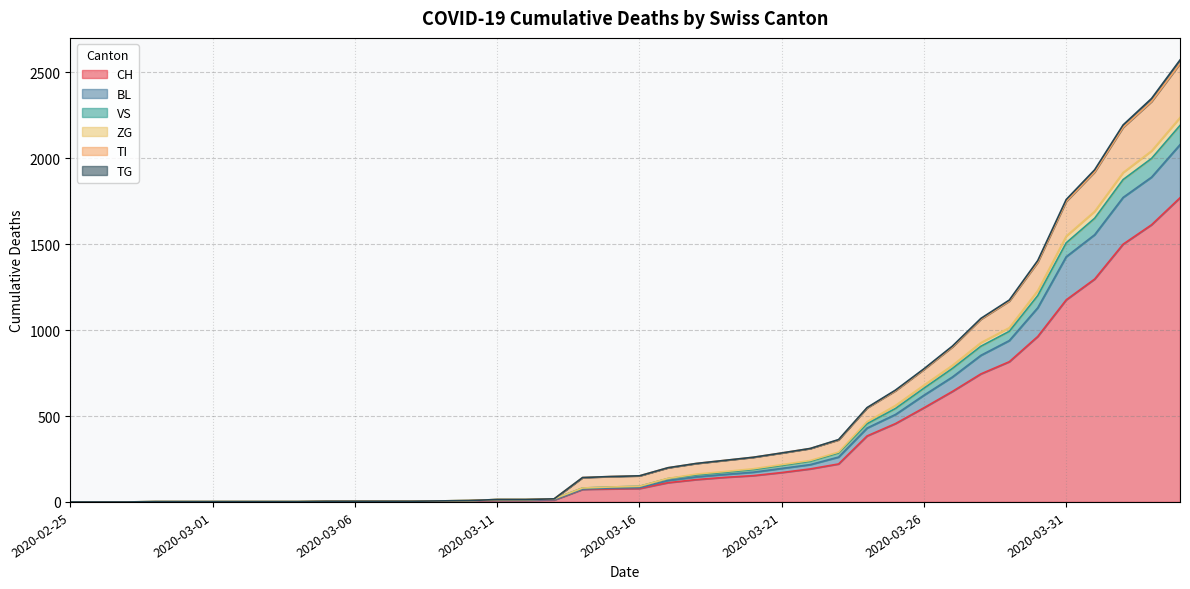

What is the value of the BL point at the 11th from the left?

2